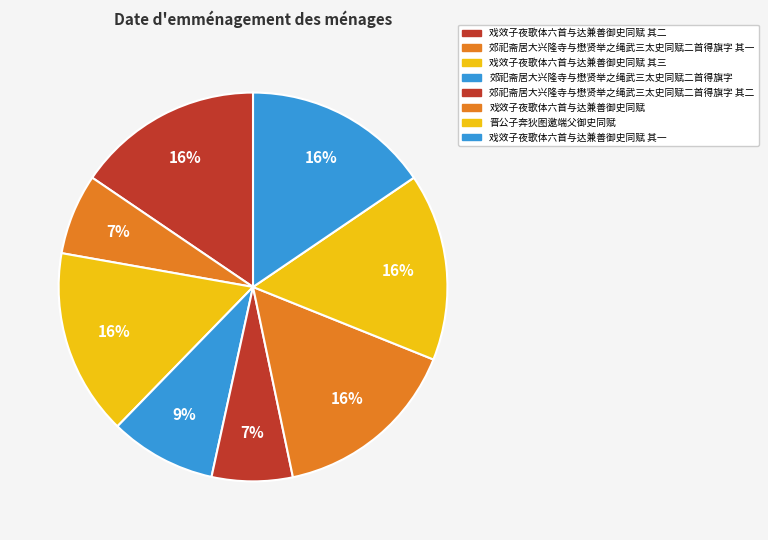

What percentage is the 晋公子奔狄图邀端父御史同赋 slice, to the nearest percent?

16%